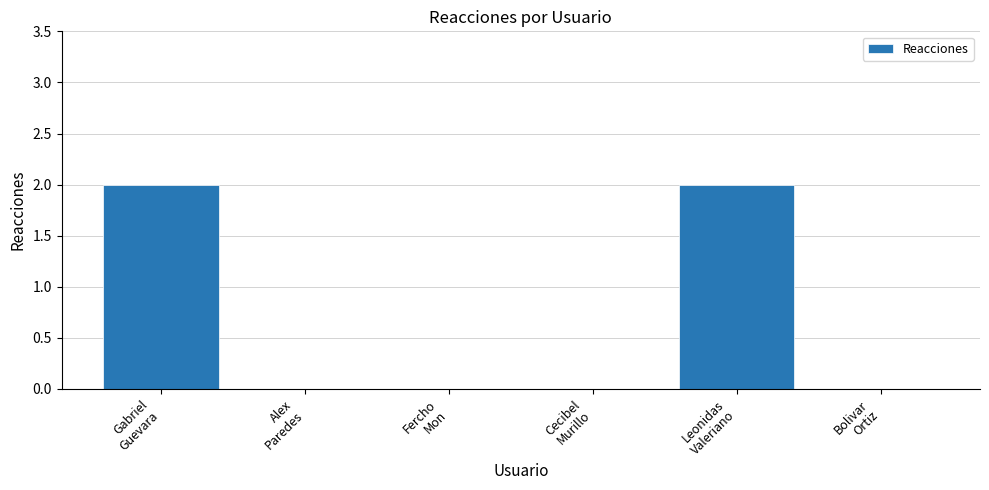

Reading right to left, extract all data points from this chart.

0	2	0	0	0	2